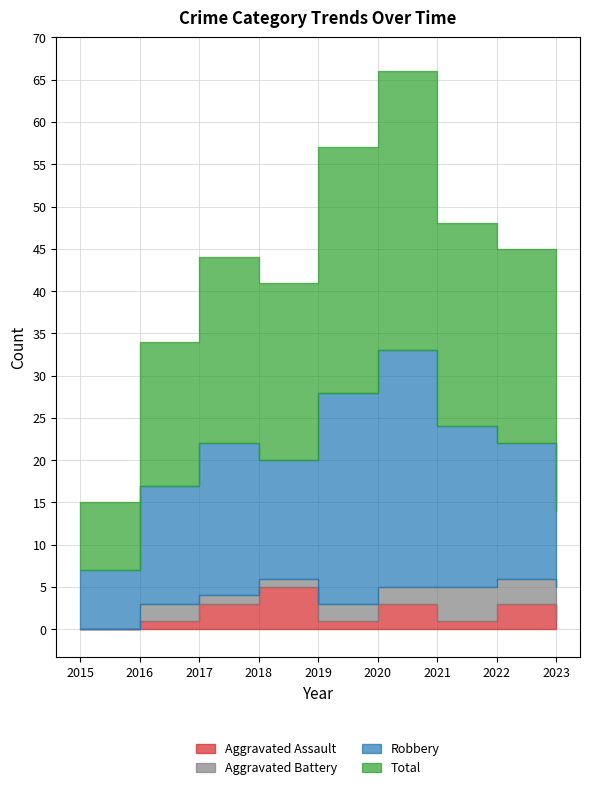

True or false: Aggravated Assault and Total cross at least once.

False